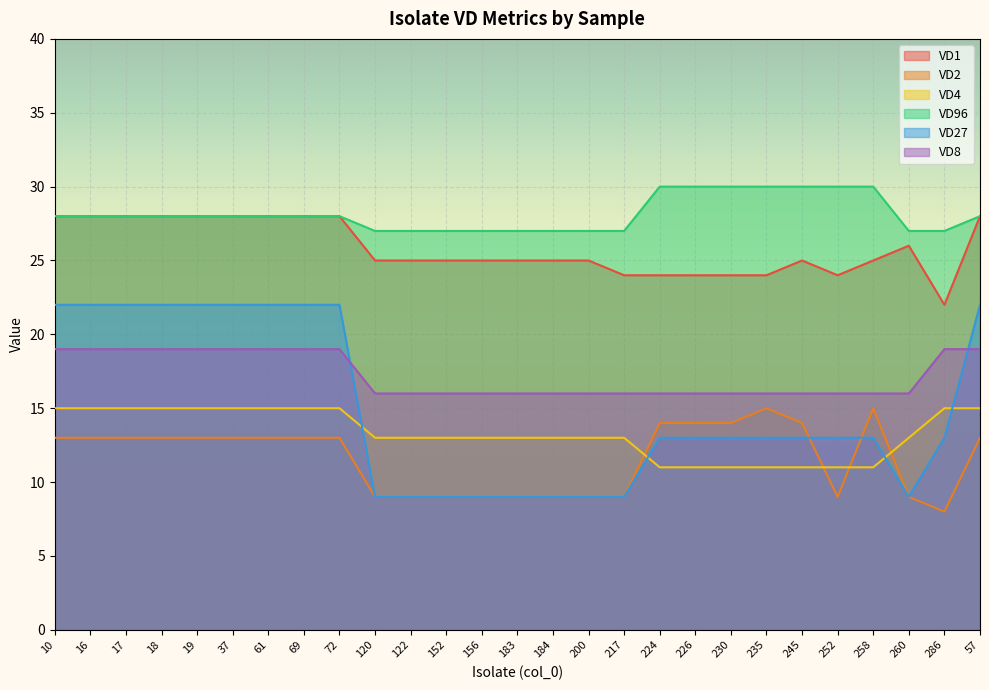

How many times do VD8 and VD27 cross each other?

2